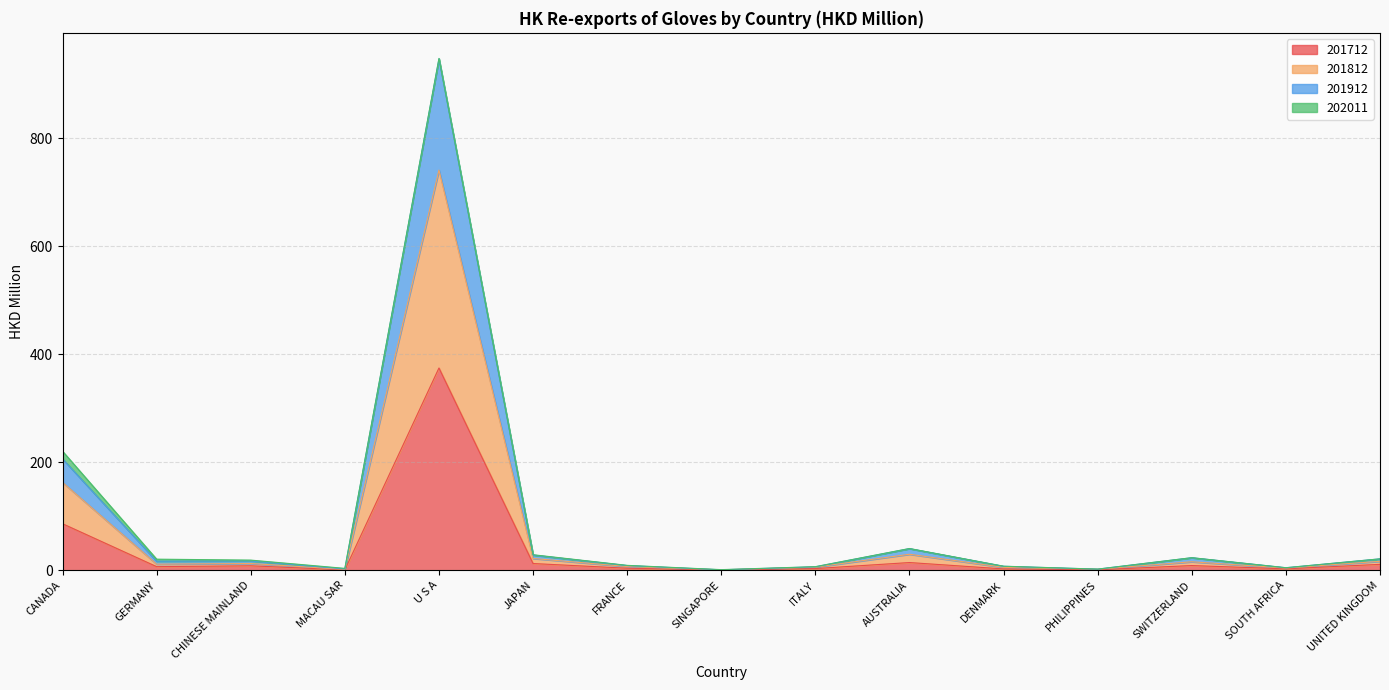

How many data points in 201712 are above 6?

8